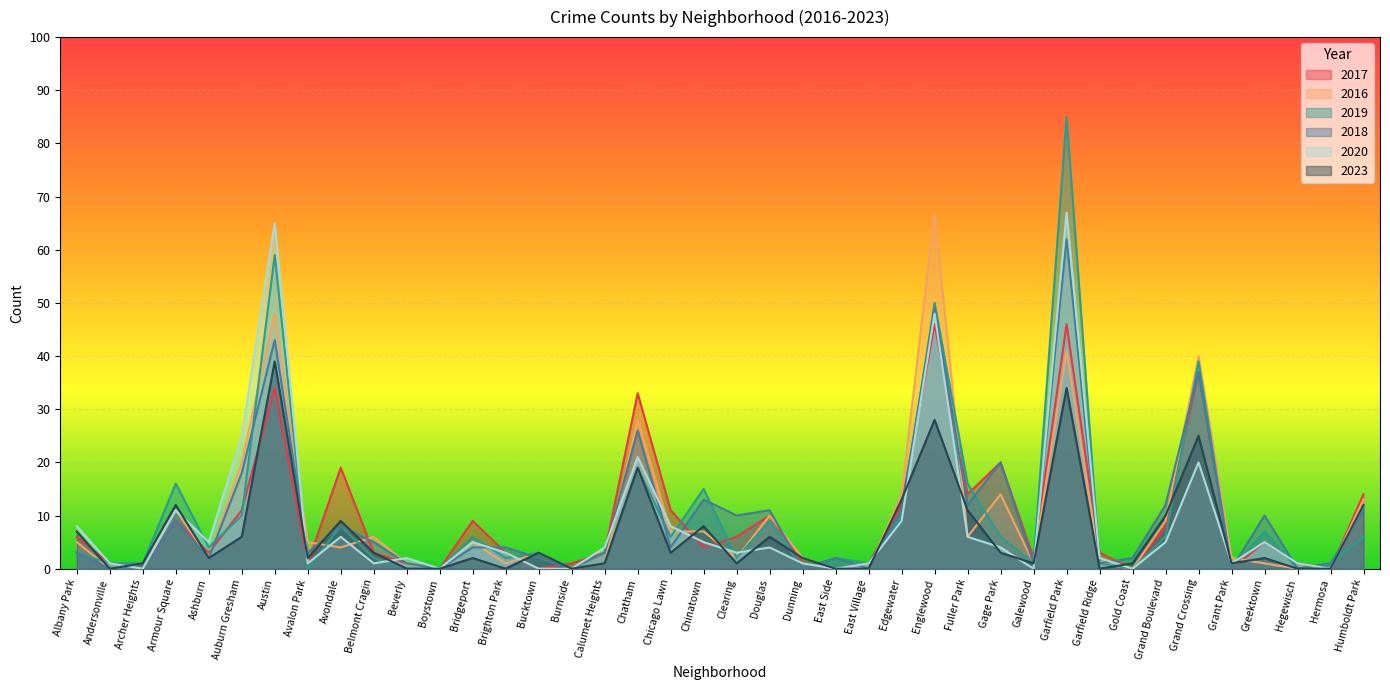

What are all the series names shown in the legend?

2017, 2016, 2019, 2018, 2020, 2023